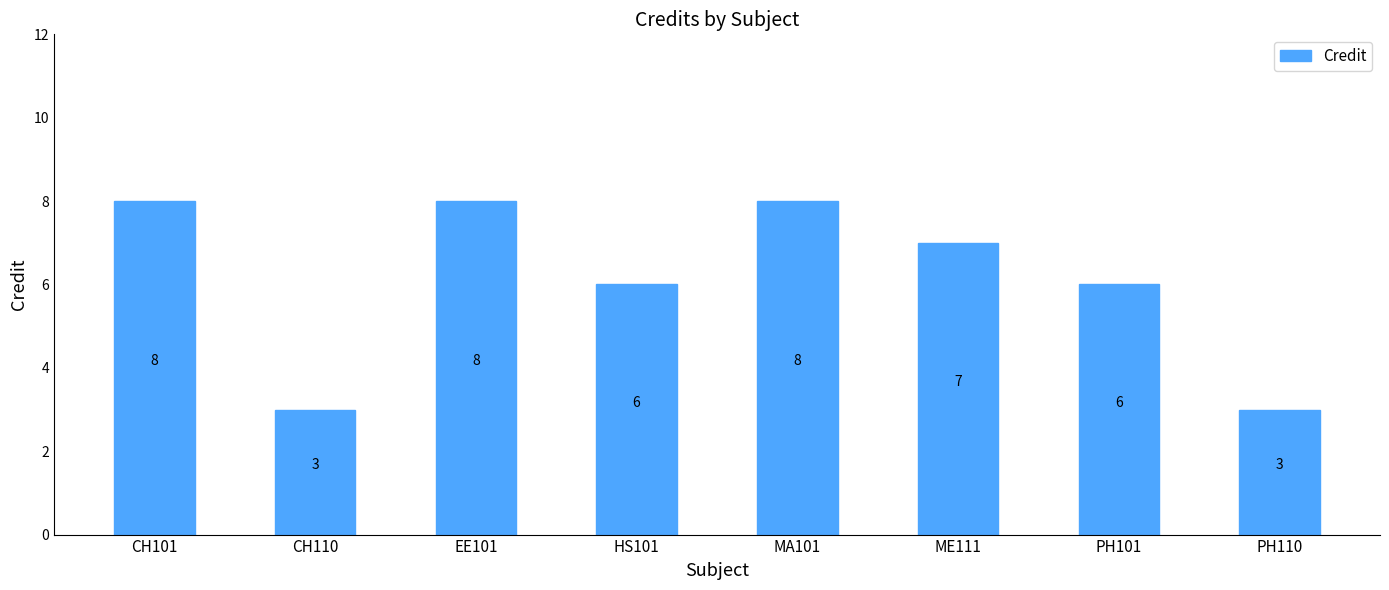

How many values are below 7?

4